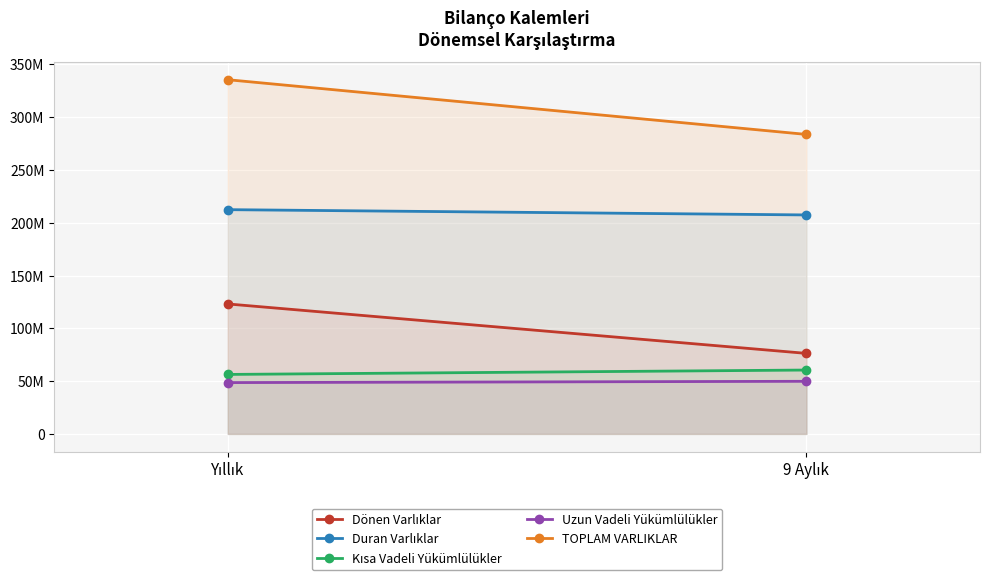

What are all the series names shown in the legend?

Dönen Varlıklar, Duran Varlıklar, Kısa Vadeli Yükümlülükler, Uzun Vadeli Yükümlülükler, TOPLAM VARLIKLAR